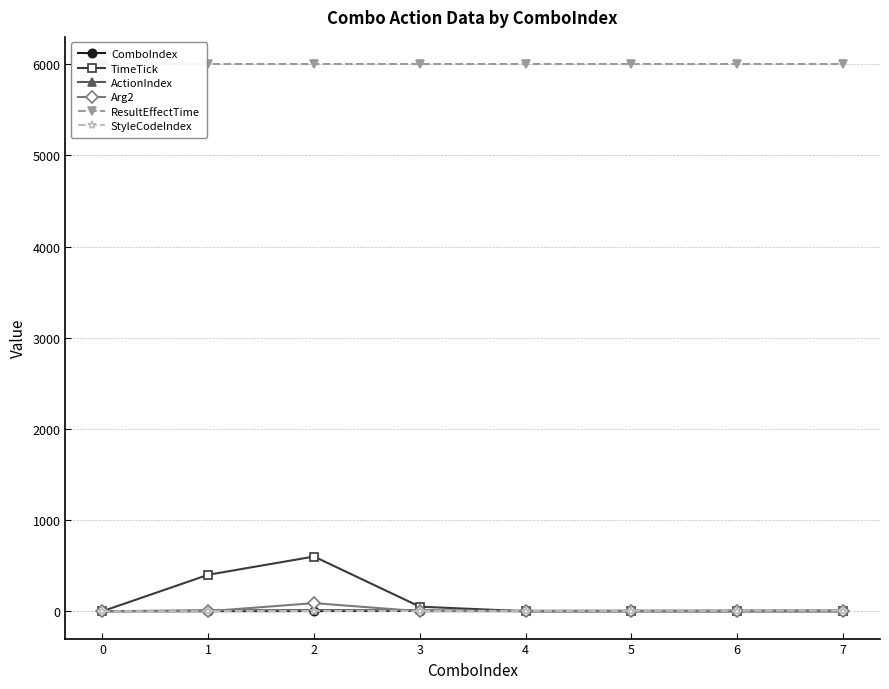

True or false: ResultEffectTime and StyleCodeIndex intersect in this chart.

False